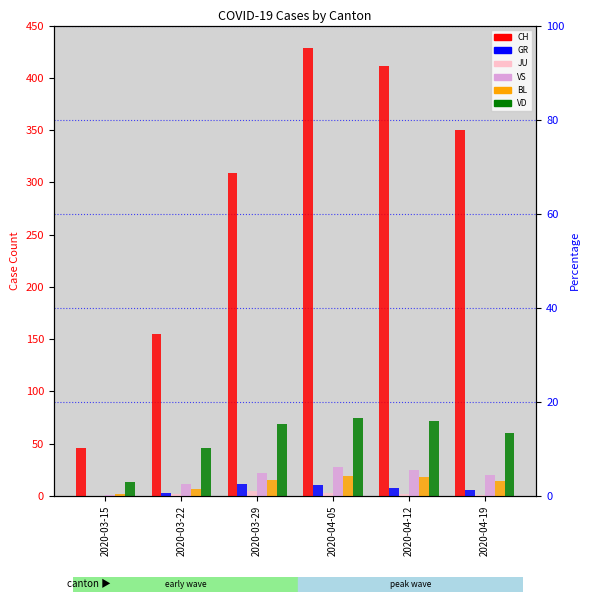

How many values in JU are above zero?

5